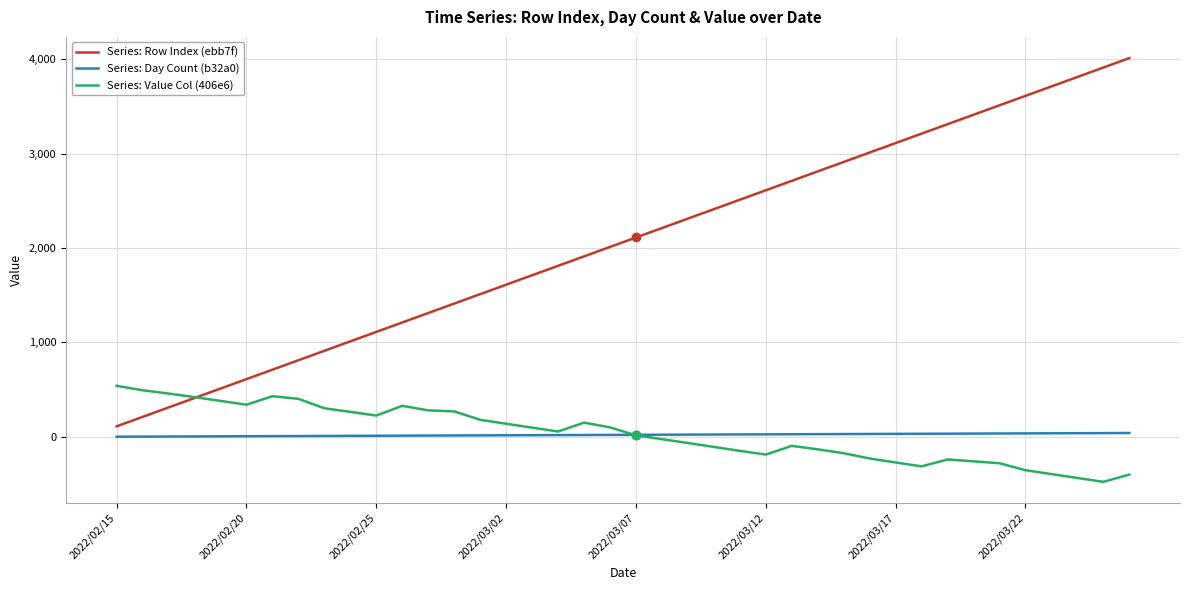

Which series has the largest total across all categories?

Series: Row Index (ebb7f)